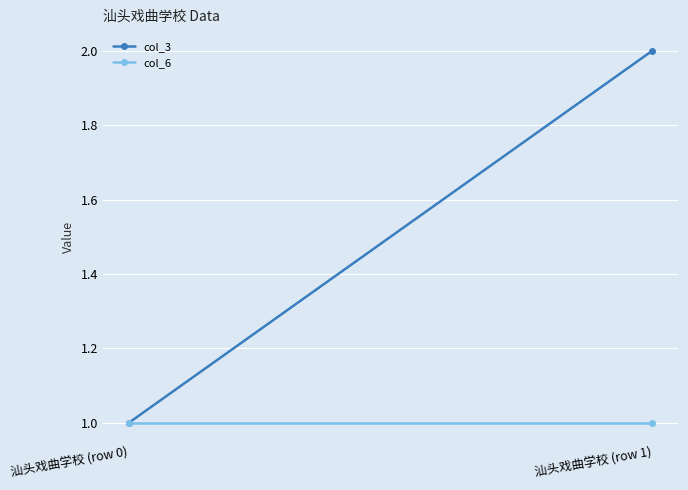

What is the label of the 1st point from the left?

汕头戏曲学校 (row 0)